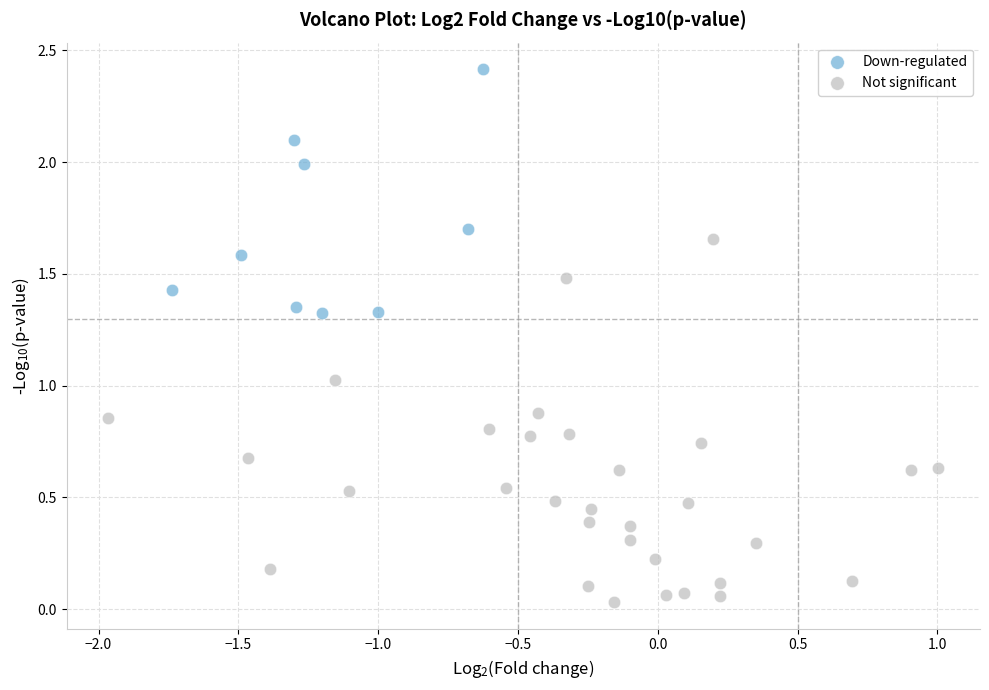

Which series contains the highest Y value?

Down-regulated